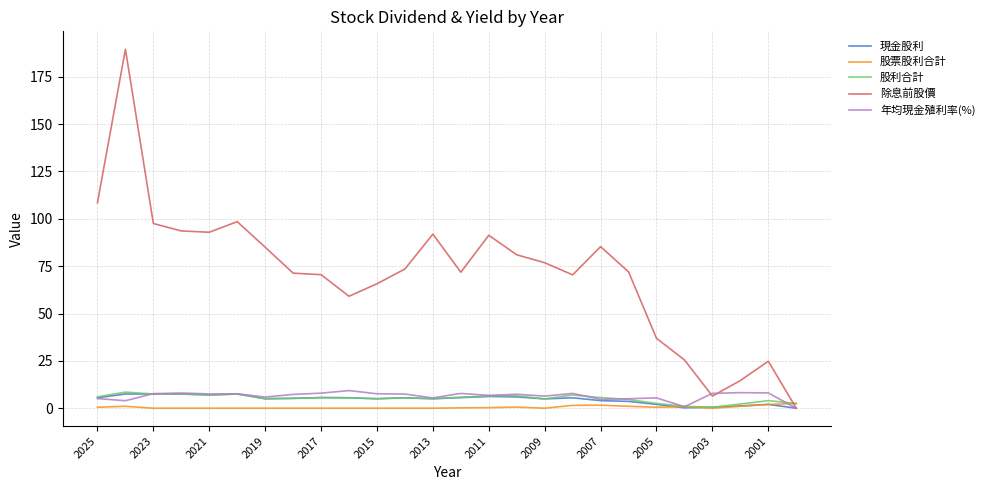

Which series has the largest range (max minus min)?

除息前股價